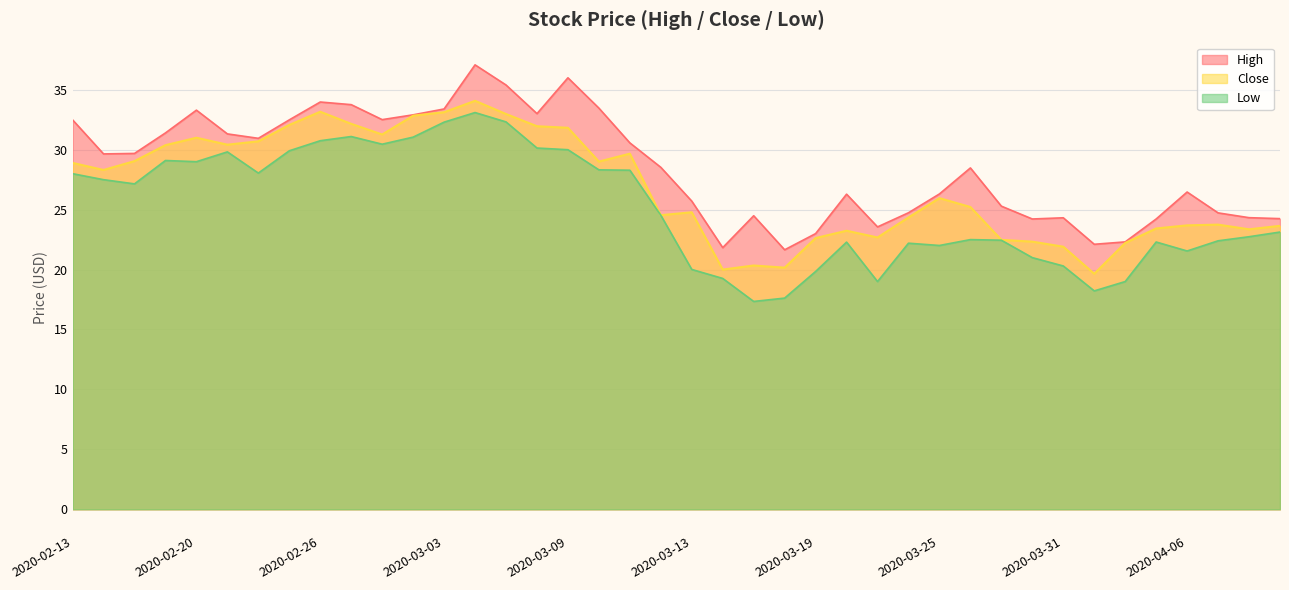

Reading right to left, extract all data points from this chart.

High: 2020-04-09=24.2	2020-04-08=24.3	2020-04-07=24.7	2020-04-06=26.5	2020-04-03=24.2	2020-04-02=22.3	2020-04-01=22.1	2020-03-31=24.3	2020-03-30=24.2	2020-03-27=25.3	2020-03-26=28.5	2020-03-25=26.3	2020-03-24=24.7	2020-03-23=23.6	2020-03-20=26.3	2020-03-19=23.0	2020-03-18=21.6	2020-03-17=24.5	2020-03-16=21.8	2020-03-13=25.7	2020-03-12=28.5	2020-03-11=30.6	2020-03-10=33.5	2020-03-09=36.0	2020-03-06=33.0	2020-03-05=35.4	2020-03-04=37.1	2020-03-03=33.4	2020-03-02=32.9	2020-02-28=32.5	2020-02-27=33.8	2020-02-26=34.0	2020-02-25=32.5	2020-02-24=30.9	2020-02-21=31.3	2020-02-20=33.3	2020-02-19=31.4	2020-02-18=29.7	2020-02-14=29.6	2020-02-13=32.5
Close: 2020-04-09=23.6	2020-04-08=23.4	2020-04-07=23.8	2020-04-06=23.7	2020-04-03=23.4	2020-04-02=22.2	2020-04-01=19.6	2020-03-31=21.9	2020-03-30=22.3	2020-03-27=22.5	2020-03-26=25.2	2020-03-25=26.0	2020-03-24=24.4	2020-03-23=22.7	2020-03-20=23.2	2020-03-19=22.6	2020-03-18=20.2	2020-03-17=20.3	2020-03-16=20.0	2020-03-13=24.8	2020-03-12=24.5	2020-03-11=29.7	2020-03-10=29.0	2020-03-09=31.8	2020-03-06=32.0	2020-03-05=33.0	2020-03-04=34.1	2020-03-03=33.1	2020-03-02=32.8	2020-02-28=31.3	2020-02-27=32.2	2020-02-26=33.2	2020-02-25=32.1	2020-02-24=30.7	2020-02-21=30.4	2020-02-20=31.0	2020-02-19=30.4	2020-02-18=29.1	2020-02-14=28.3	2020-02-13=28.9
Low: 2020-04-09=23.1	2020-04-08=22.7	2020-04-07=22.4	2020-04-06=21.6	2020-04-03=22.3	2020-04-02=19.0	2020-04-01=18.2	2020-03-31=20.3	2020-03-30=21.0	2020-03-27=22.4	2020-03-26=22.5	2020-03-25=22.0	2020-03-24=22.2	2020-03-23=19.0	2020-03-20=22.3	2020-03-19=19.8	2020-03-18=17.6	2020-03-17=17.3	2020-03-16=19.3	2020-03-13=20.0	2020-03-12=24.5	2020-03-11=28.3	2020-03-10=28.3	2020-03-09=30.0	2020-03-06=30.1	2020-03-05=32.3	2020-03-04=33.1	2020-03-03=32.3	2020-03-02=31.1	2020-02-28=30.5	2020-02-27=31.1	2020-02-26=30.8	2020-02-25=29.9	2020-02-24=28.1	2020-02-21=29.8	2020-02-20=29.0	2020-02-19=29.1	2020-02-18=27.1	2020-02-14=27.5	2020-02-13=28.0